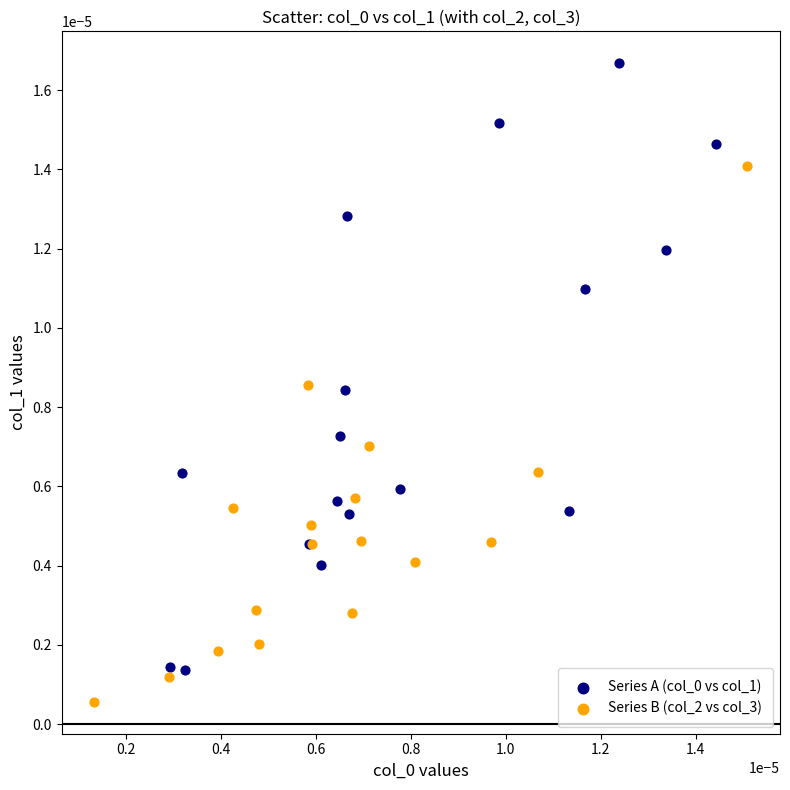

Which series contains the lowest Y value?

Series B (col_2 vs col_3)